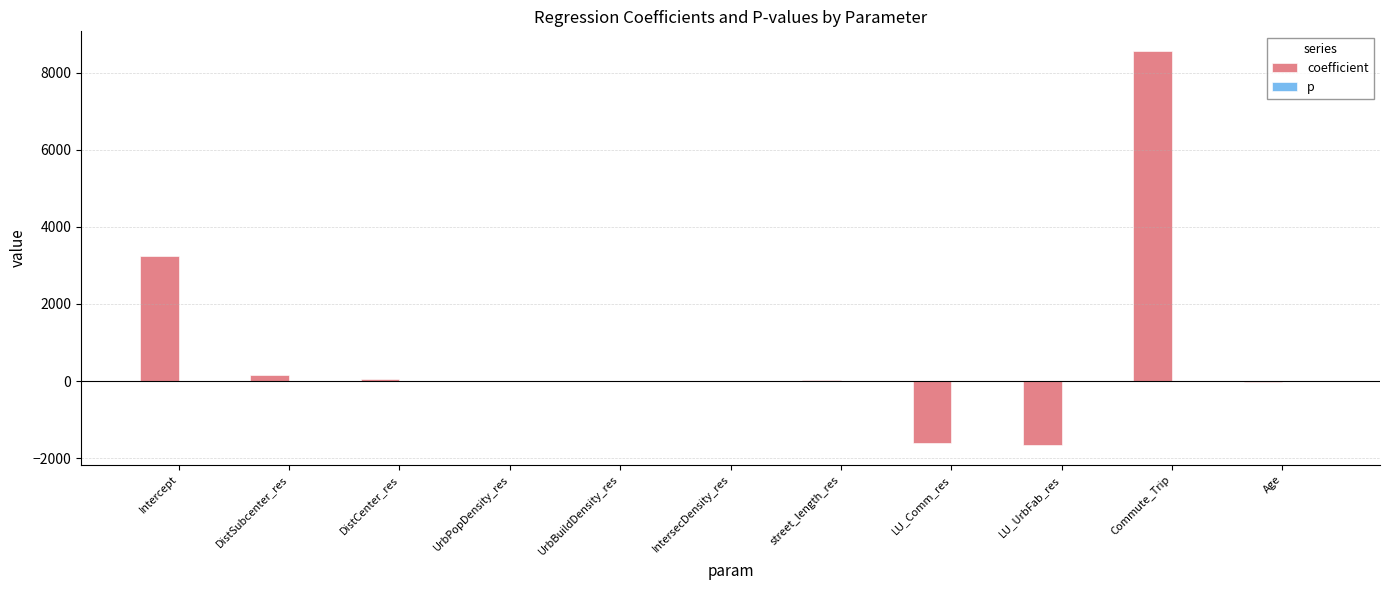

What is the sum of all coefficient values?

8729.6